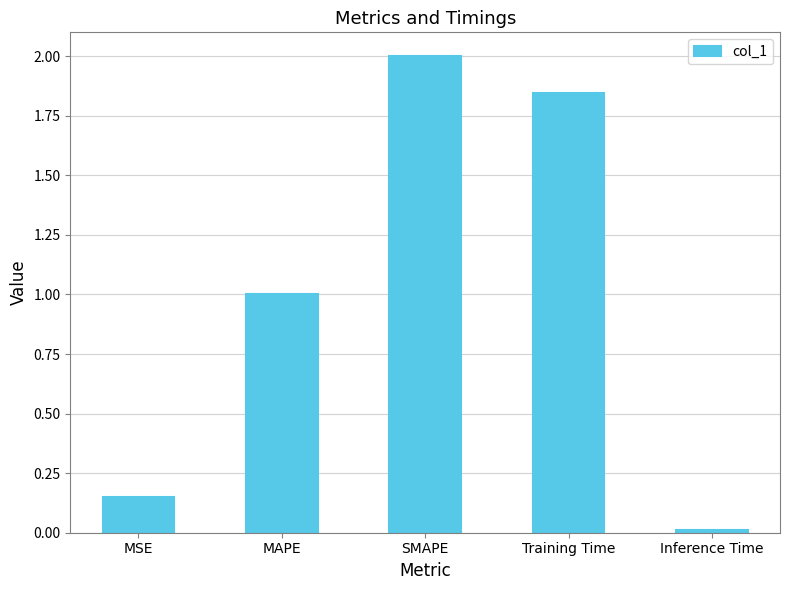

At which category does the chart reach its peak across all series?

SMAPE